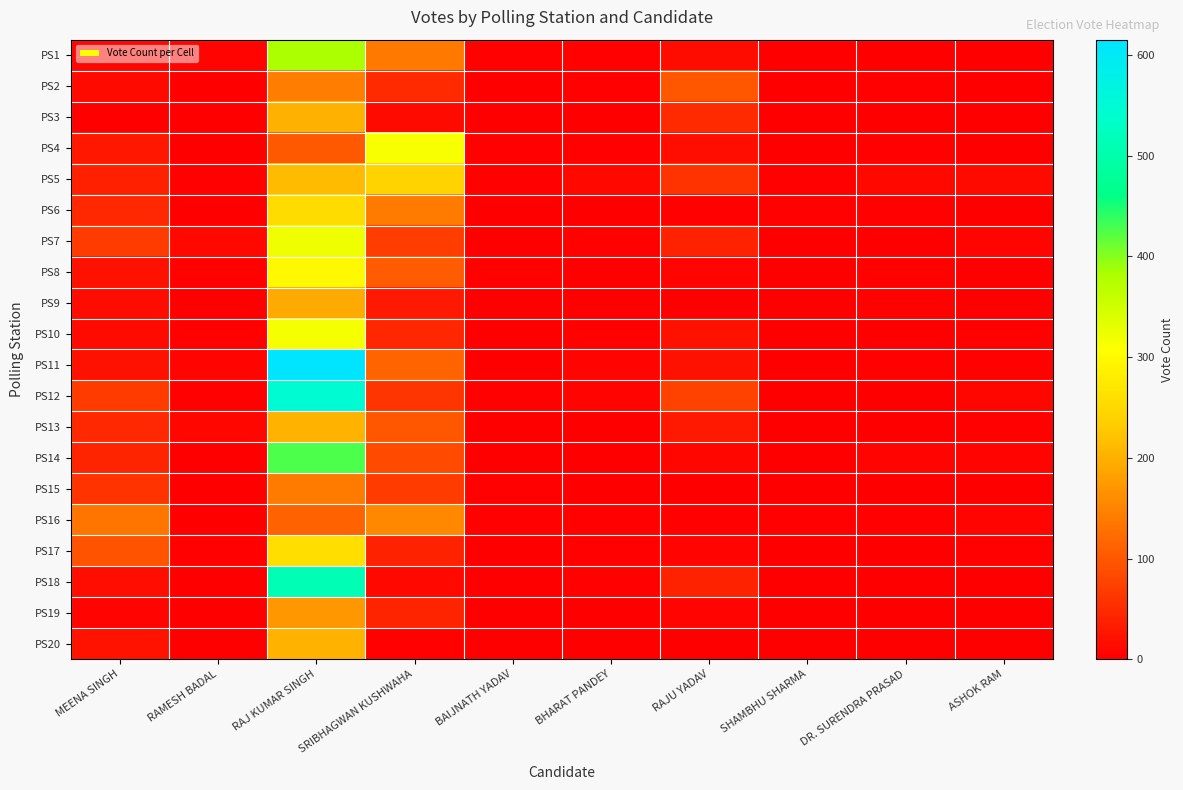

At ASHOK RAM, list the series in order from largest to smallest.

PS5, PS12, PS7, PS14, PS16, PS11, PS13, PS10, PS17, PS4, PS8, PS6, PS15, PS18, PS19, PS1, PS2, PS3, PS9, PS20